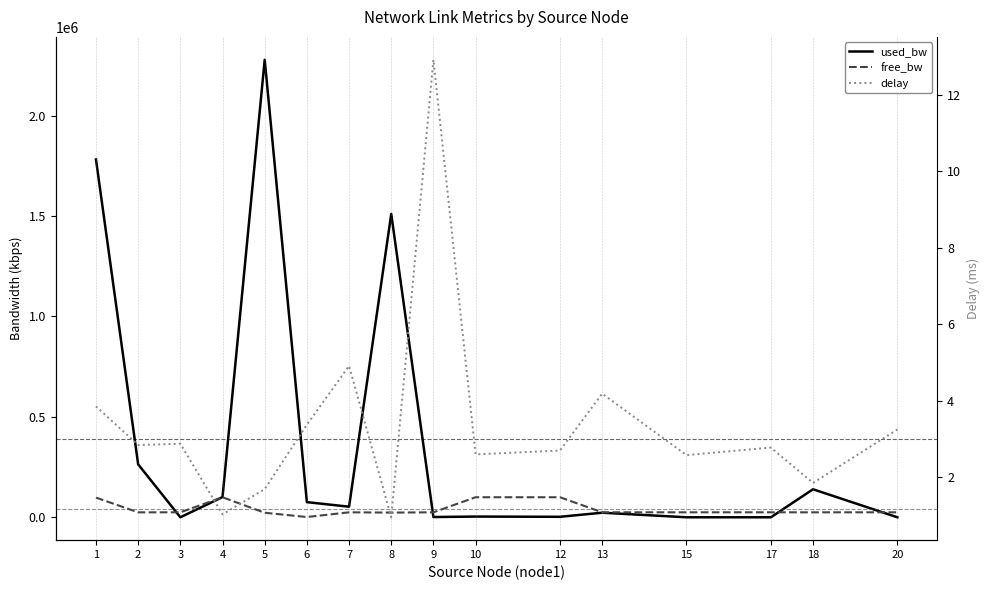

What is the lowest value of the free_bw series?

1474.4